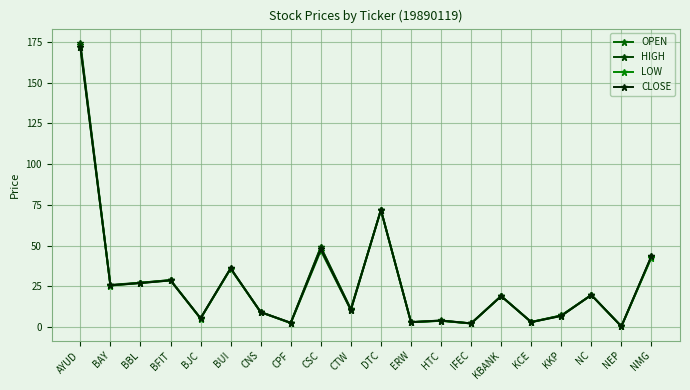

At which category does CLOSE reach its first local valley?

BAY